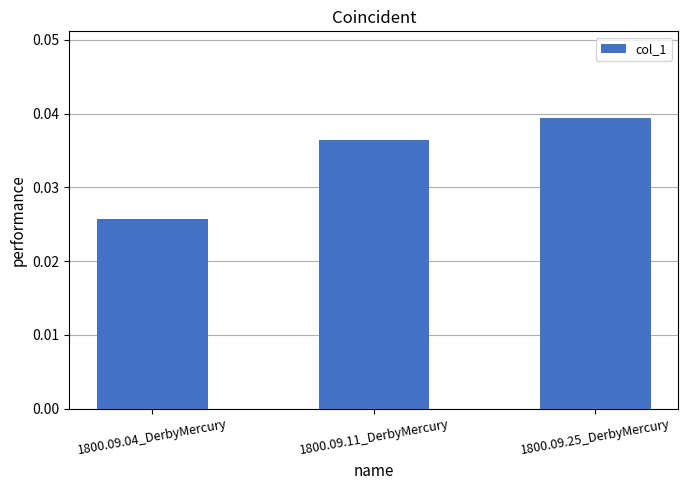

Where is the data nearest to the value 0?

1800.09.04_DerbyMercury